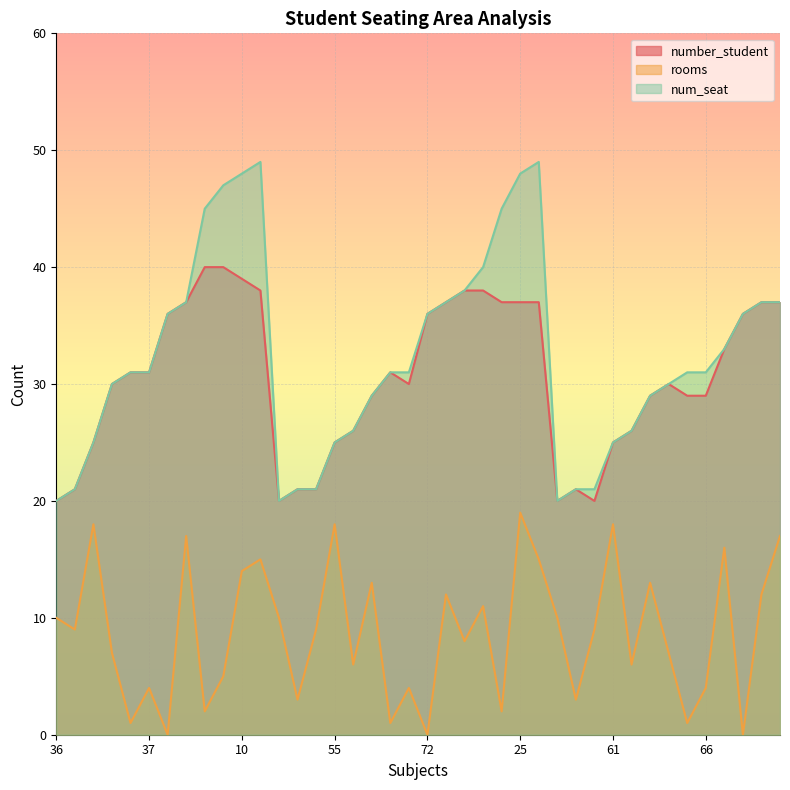

What is the label of the 35th point from the right?

37